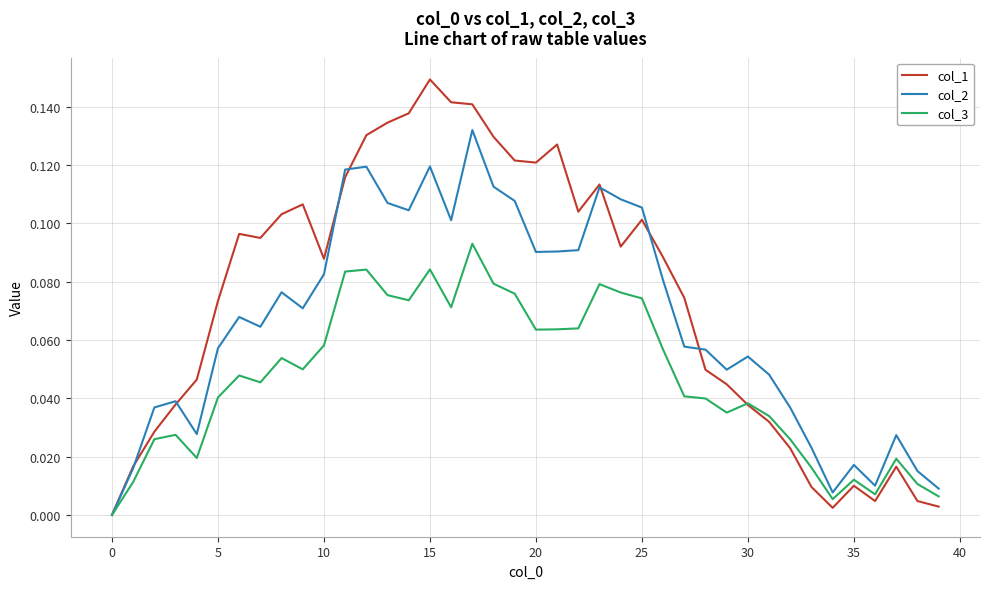

Which series has the largest total across all categories?

col_1